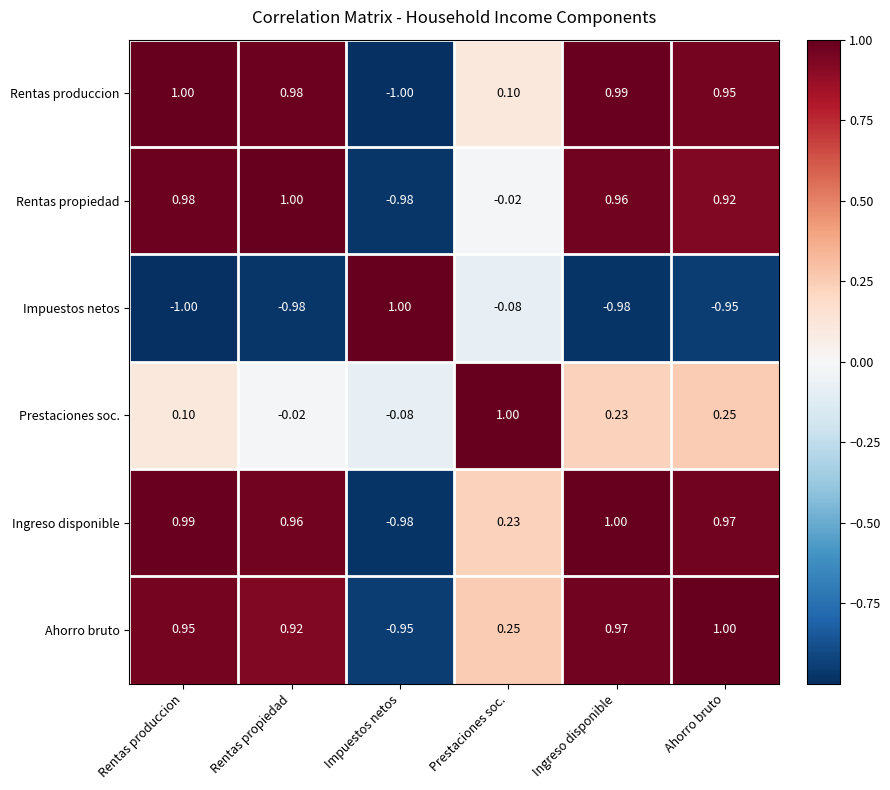

Where does the Rentas produccion series first go above 0?

Rentas produccion